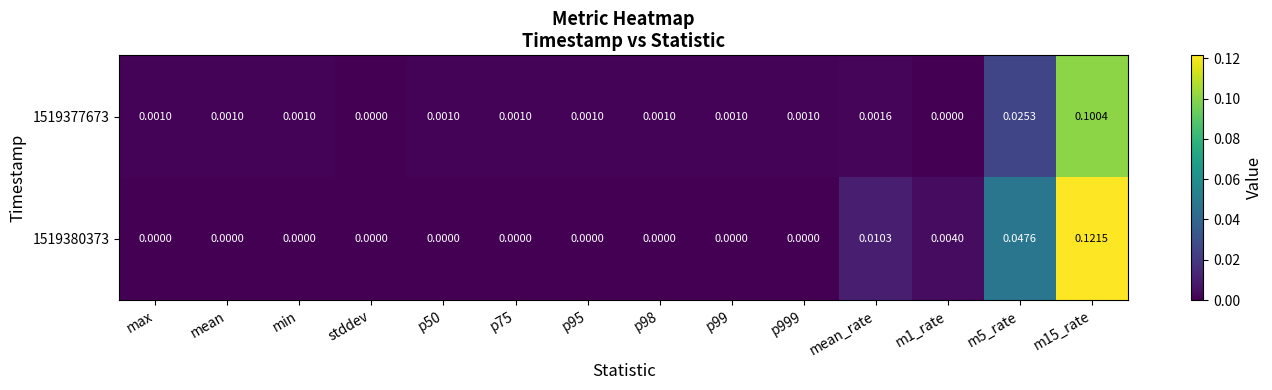

Count the number of data series in this chart.

2